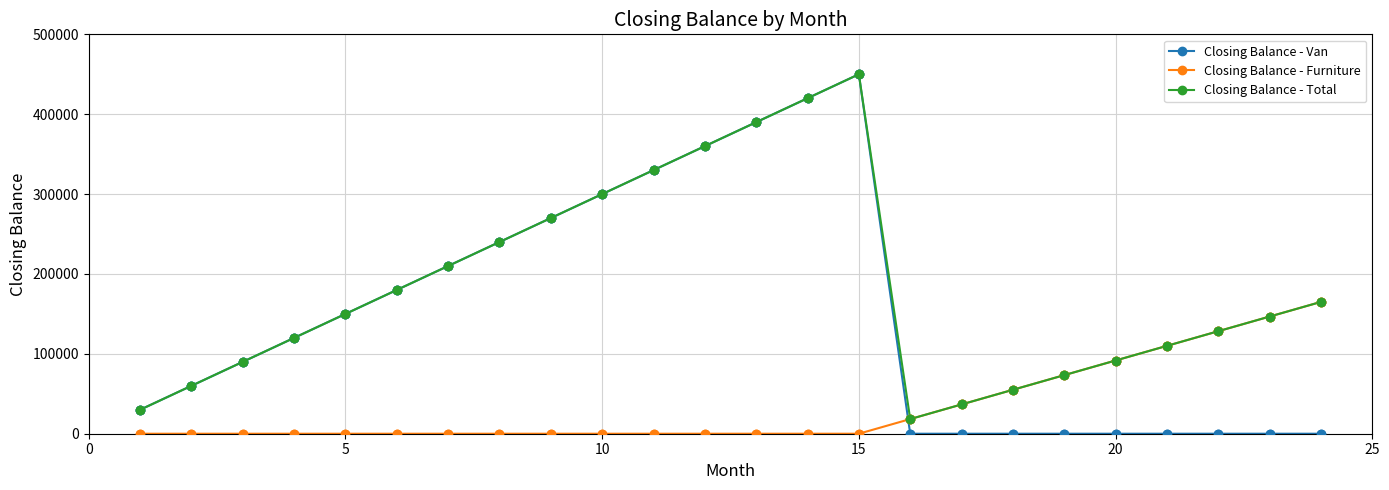

Which series has the largest total across all categories?

Closing Balance - Total